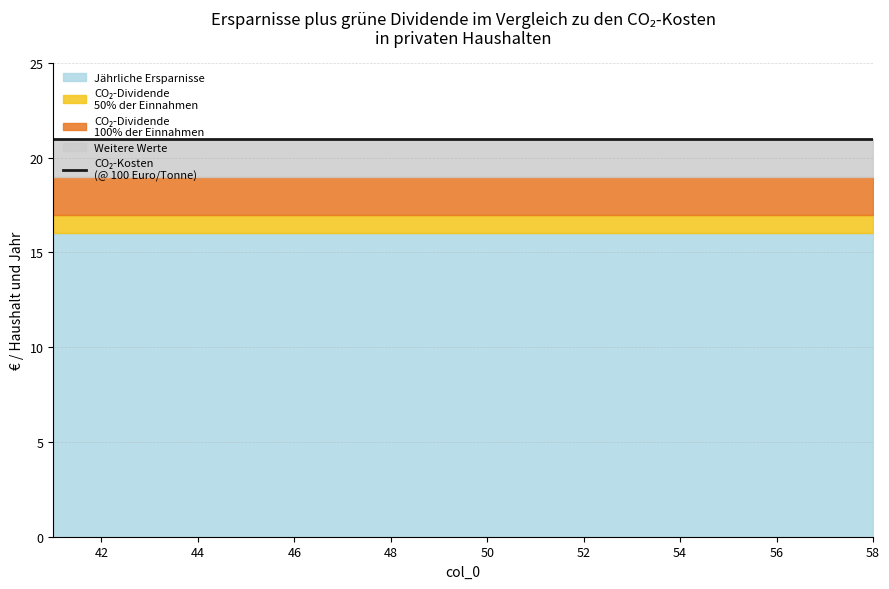

List the labels in order of value, smallest first.

41, 47, 53, 42, 48, 54, 43, 49, 55, 44, 50, 56, 45, 51, 57, 46, 52, 58